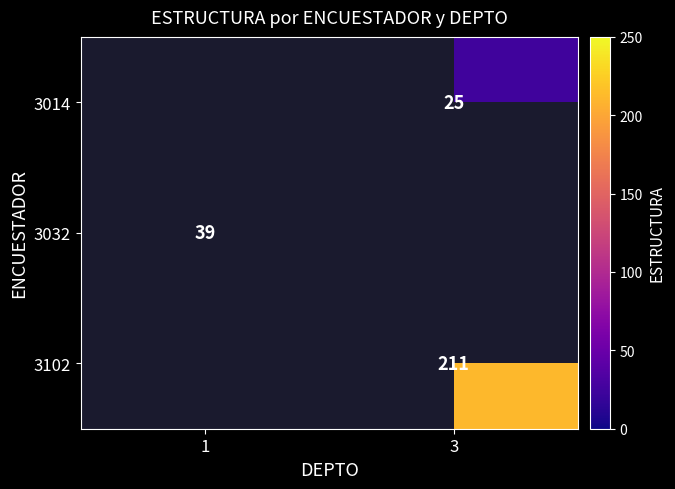

Between 3 and 1, which is larger?

1